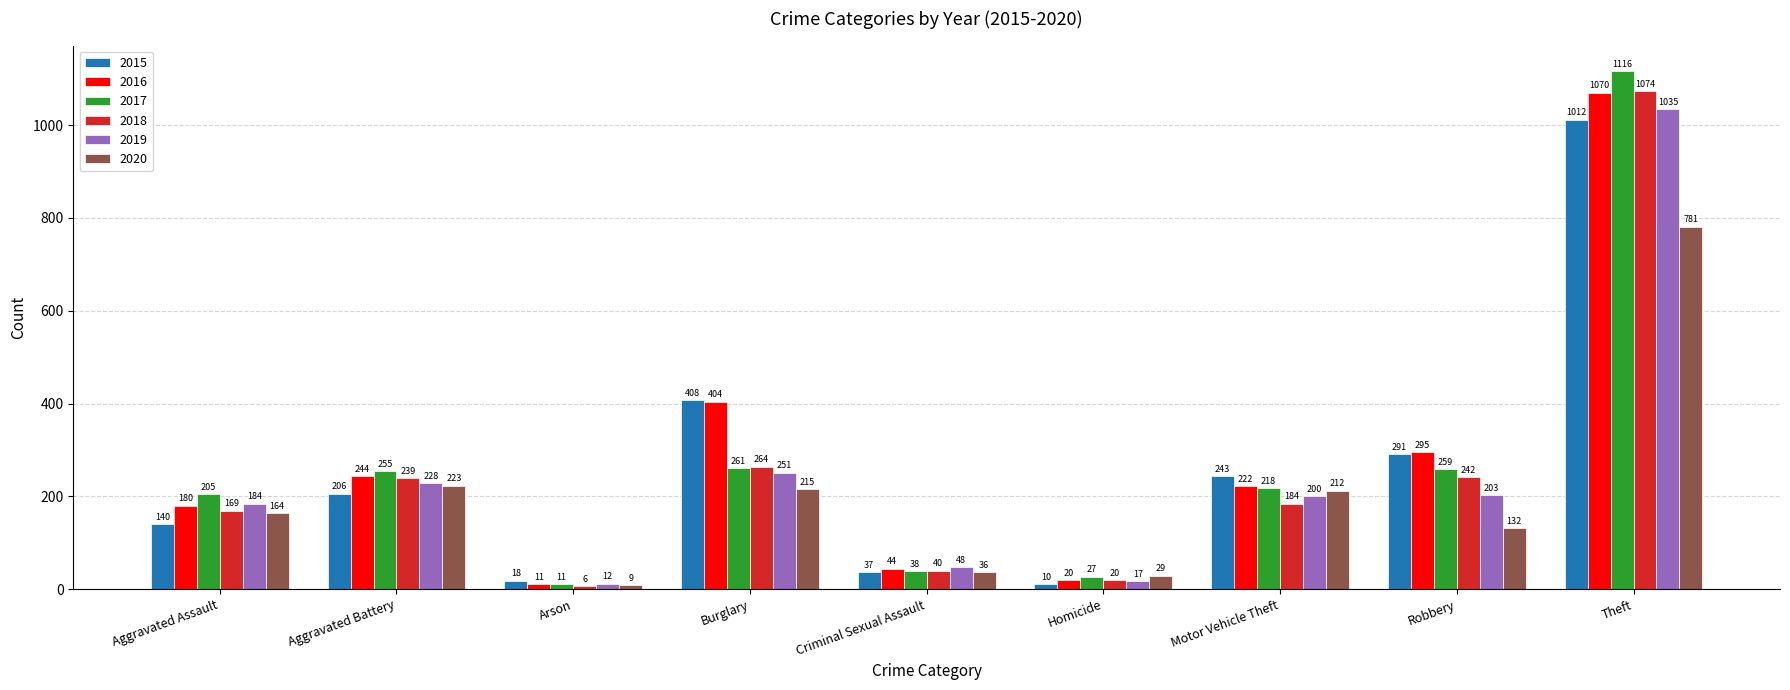

What is the sum of the 2017 values at Burglary and Homicide?

288